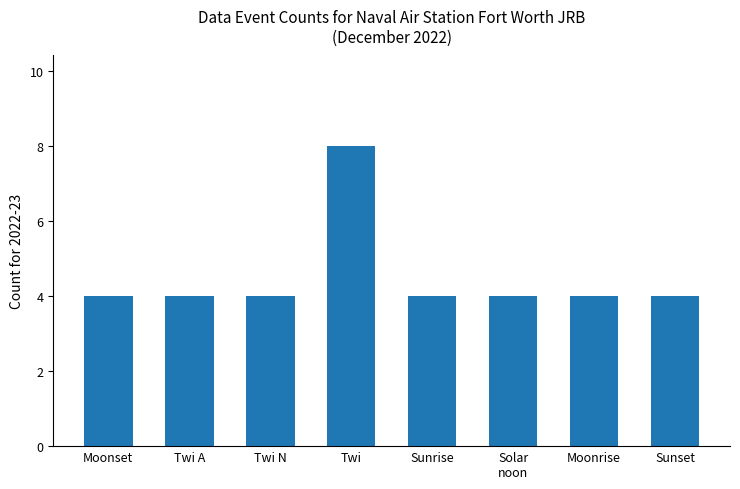

The value at Sunrise is 2. True or false?

False